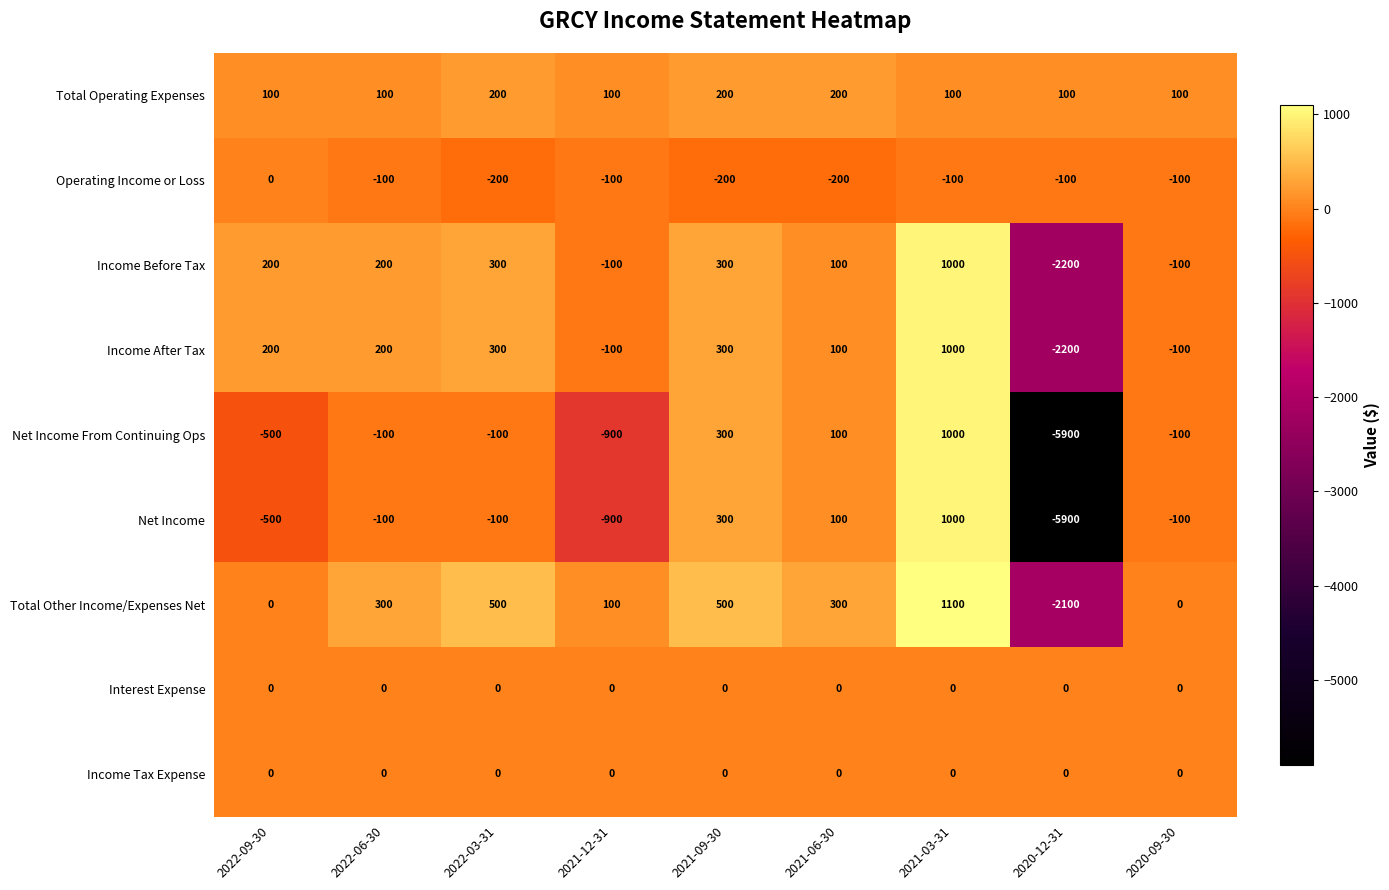

What is the minimum value shown in the chart?

-5900